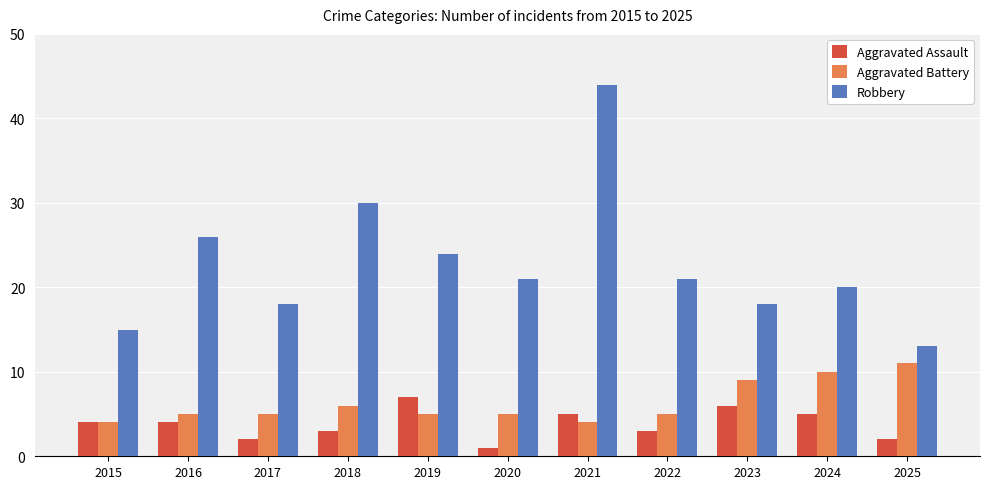

Between 2018 and 2019, which series saw the biggest shift?

Robbery